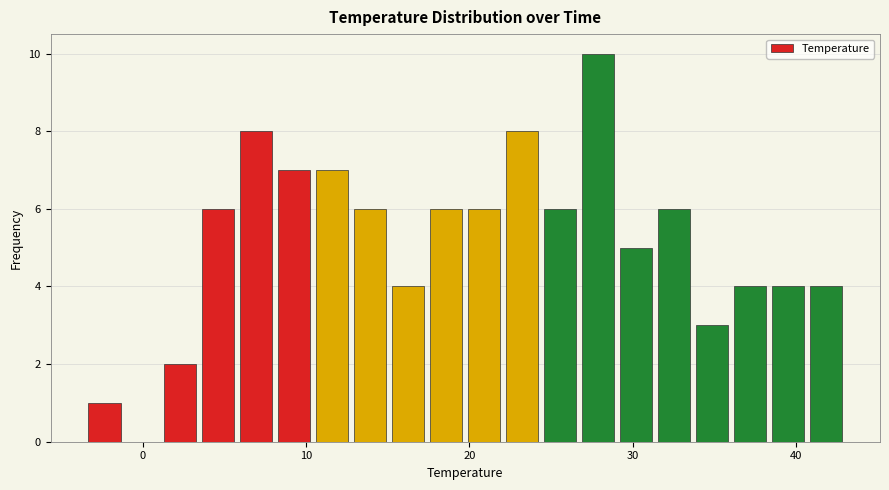

Around what value on the x-axis is the tallest bar? Give the approximate position of its centre, as read against the axis.

28